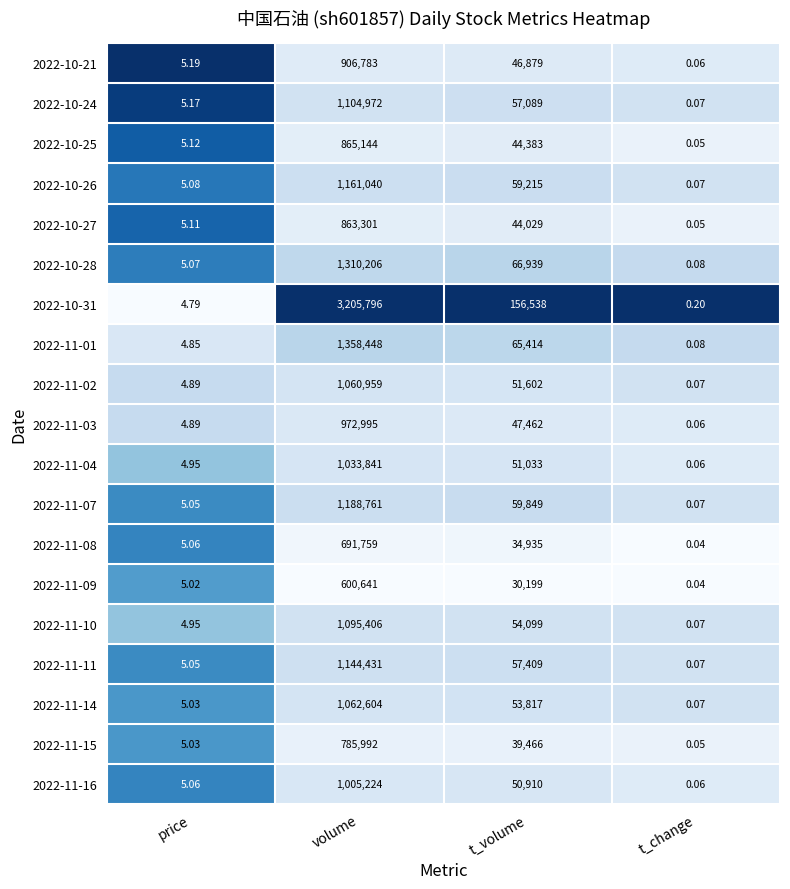

At which label does 2022-10-21 reach its minimum?

t_change